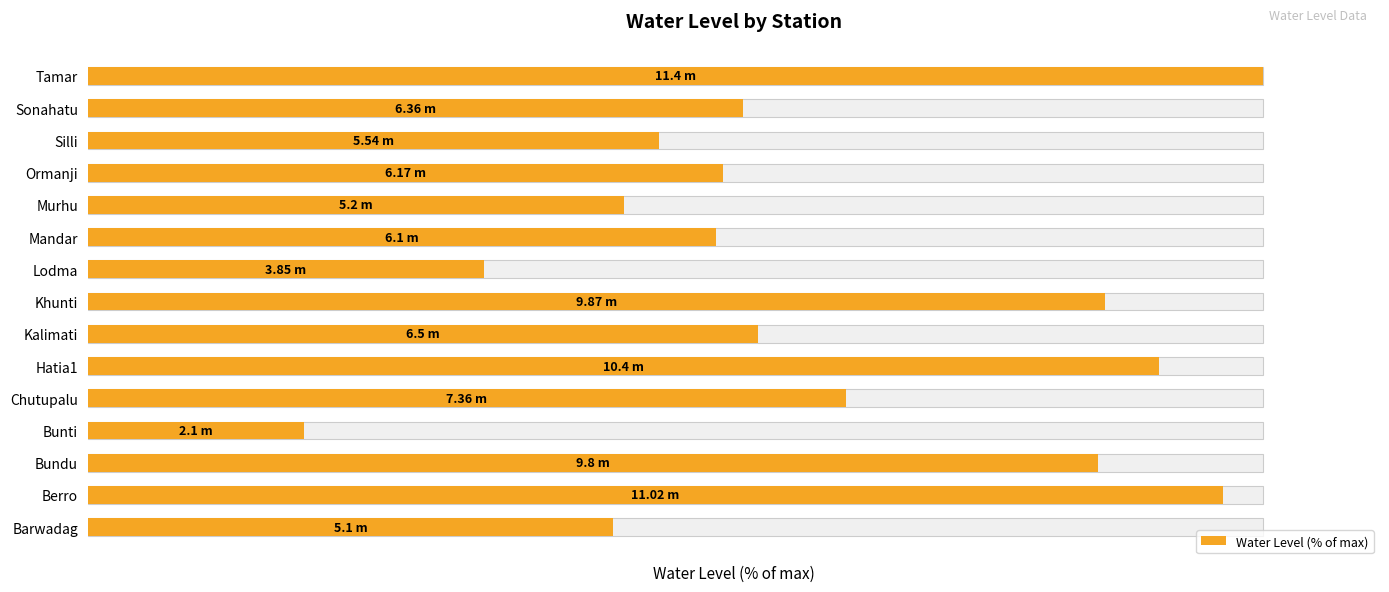

What is the greatest value displayed?

100.0